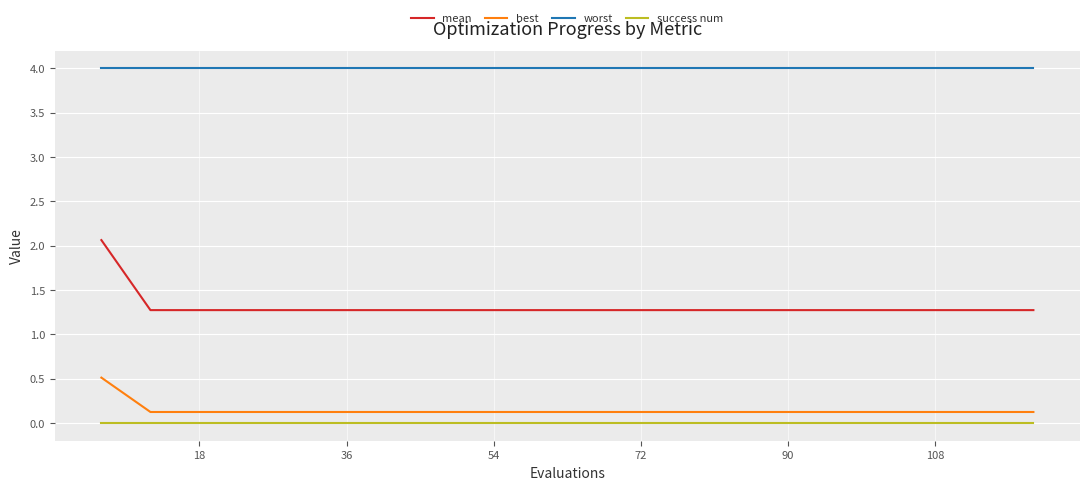

How many series are shown in this chart?

4